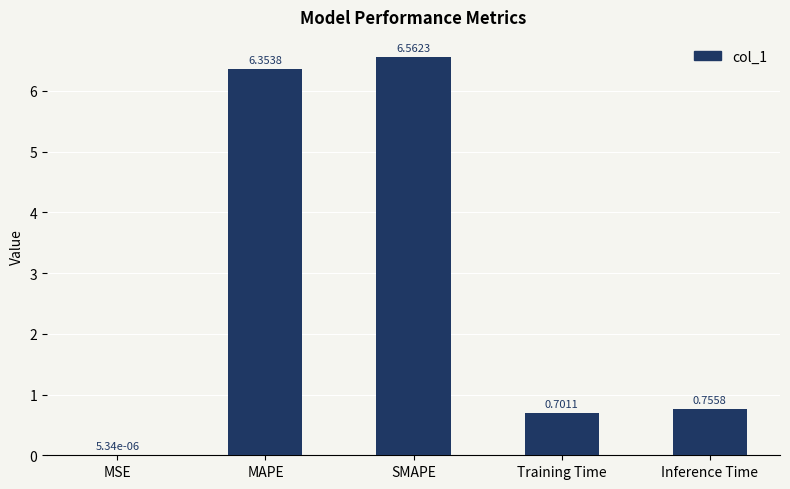

What is the sum of all values?

14.4